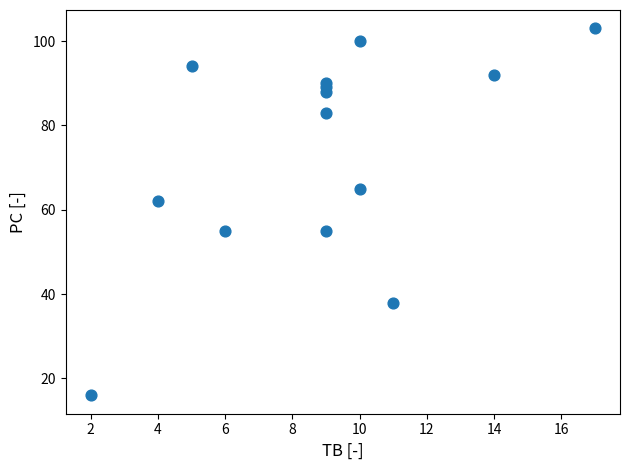

What is the range of X values (max minus min)?

15